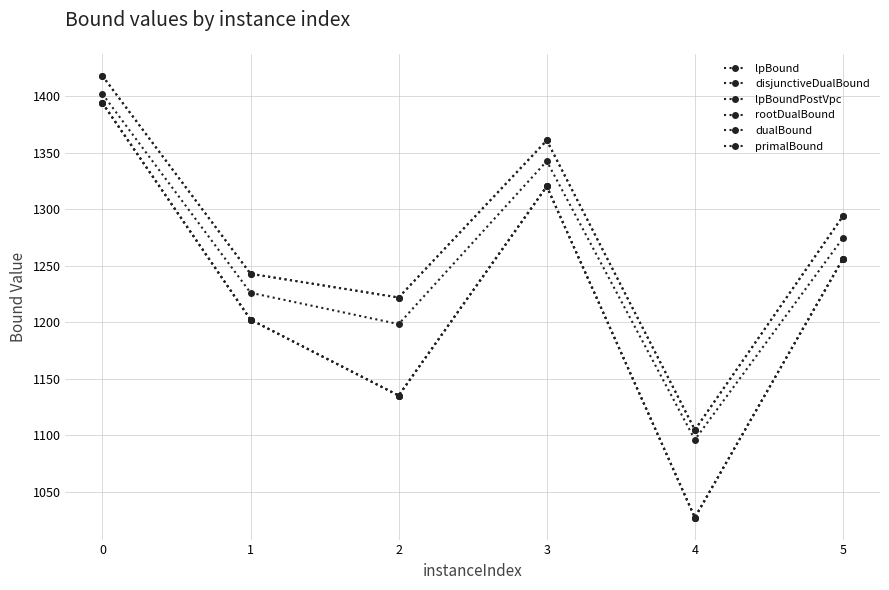

Where is the first local maximum for dualBound?

3